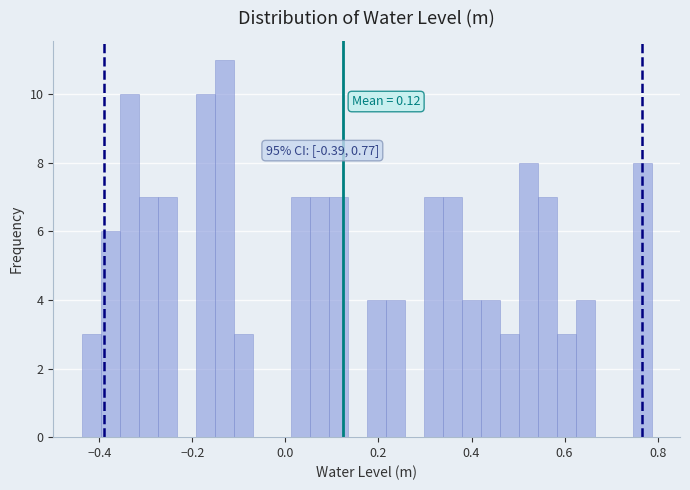

Read against the x-axis, roughly where is the centre of the tallest bar?

-0.14